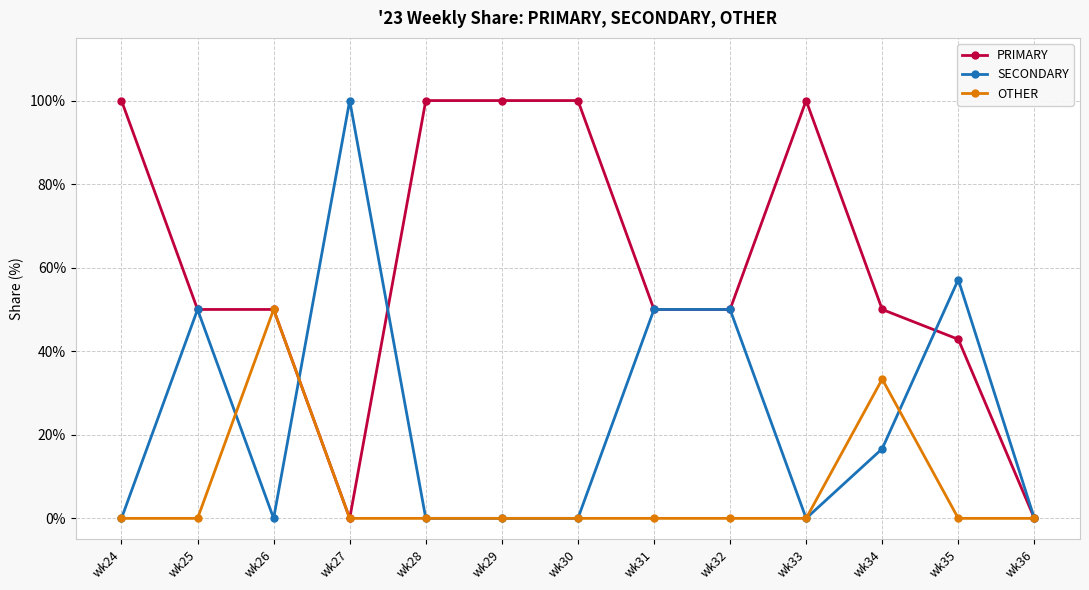

Is the value of SECONDARY at wk30 greater than the value of PRIMARY at wk31?

No